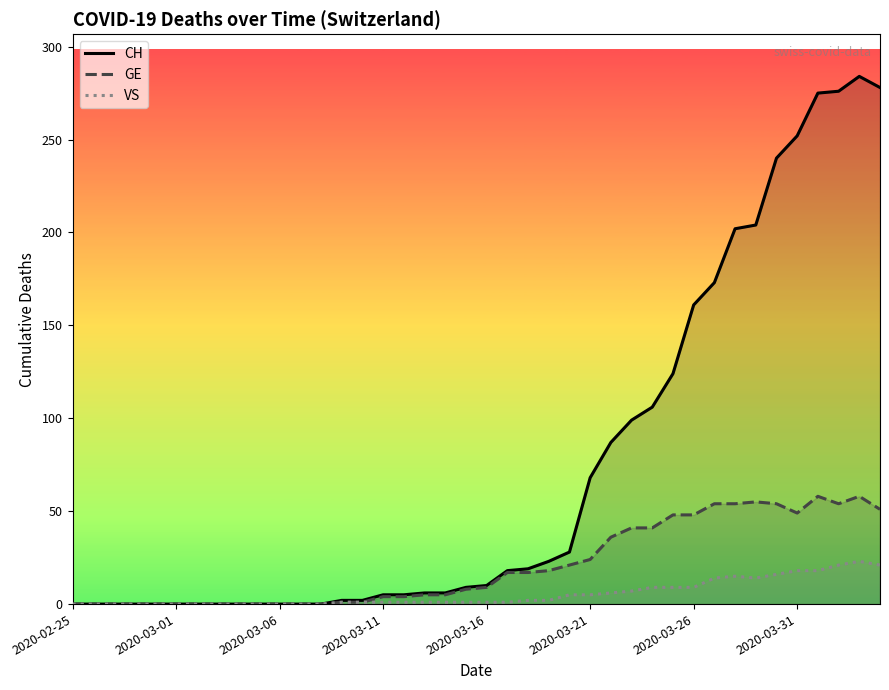

True or false: VS has more than 2 points higher than both neighbors.

False